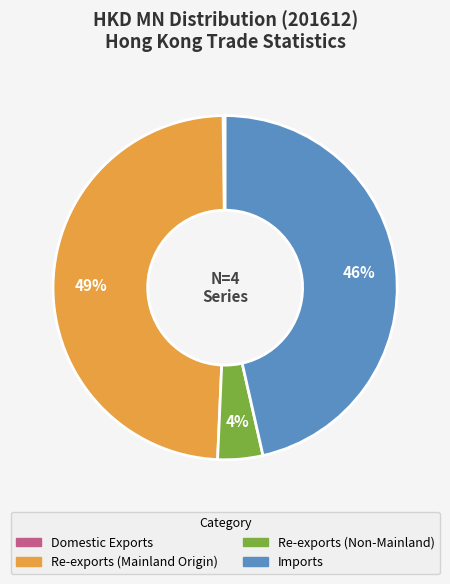

Does any single category account for the majority?

No